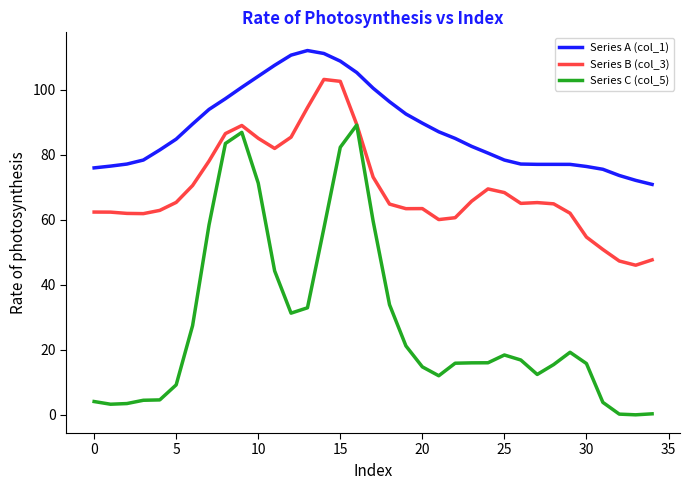

List the series in order of their peak value, lowest first.

Series C (col_5), Series B (col_3), Series A (col_1)